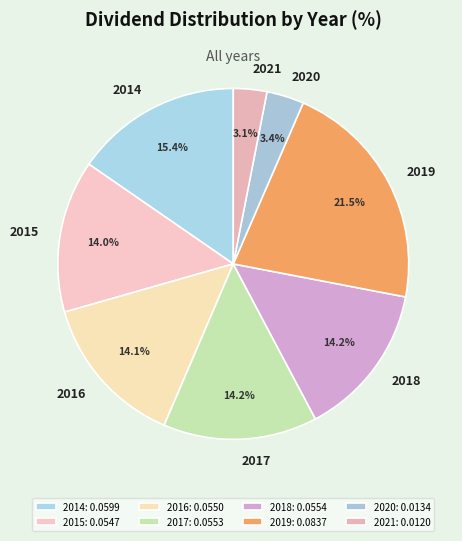

Is there any slice that represents more than half of the pie?

No